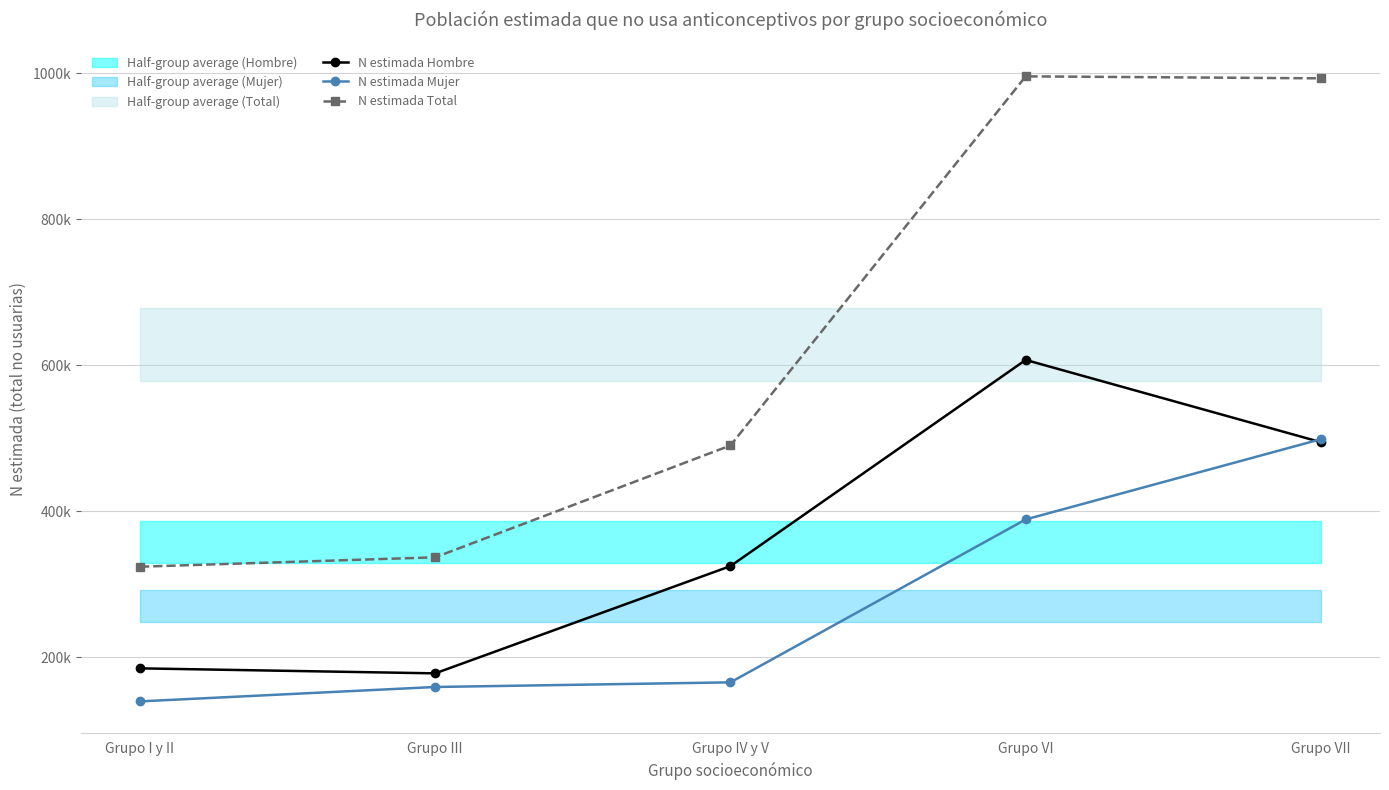

Reading left to right, extract all data points from this chart.

N estimada Hombre: Grupo I y II=184558	Grupo III=177699	Grupo IV y V=324644	Grupo VI=607215	Grupo VII=494472
N estimada Mujer: Grupo I y II=139271	Grupo III=159016	Grupo IV y V=165363	Grupo VI=388607	Grupo VII=498623
N estimada Total: Grupo I y II=323829	Grupo III=336715	Grupo IV y V=490007	Grupo VI=995822	Grupo VII=993095